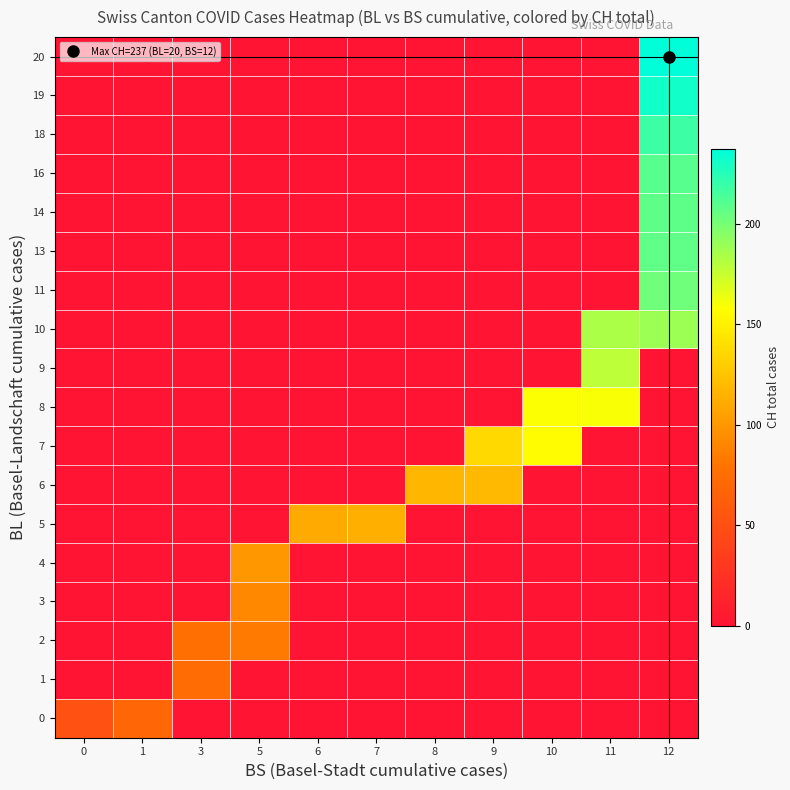

What is the spread (max minus min) of values at 3?

76